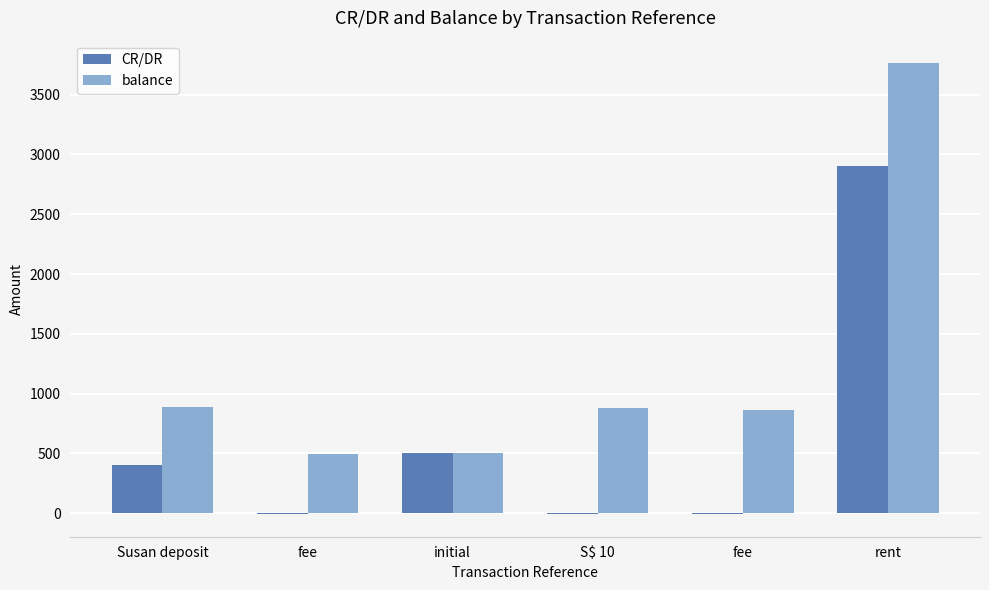

What is the spread (max minus min) of values at rent?

857.9